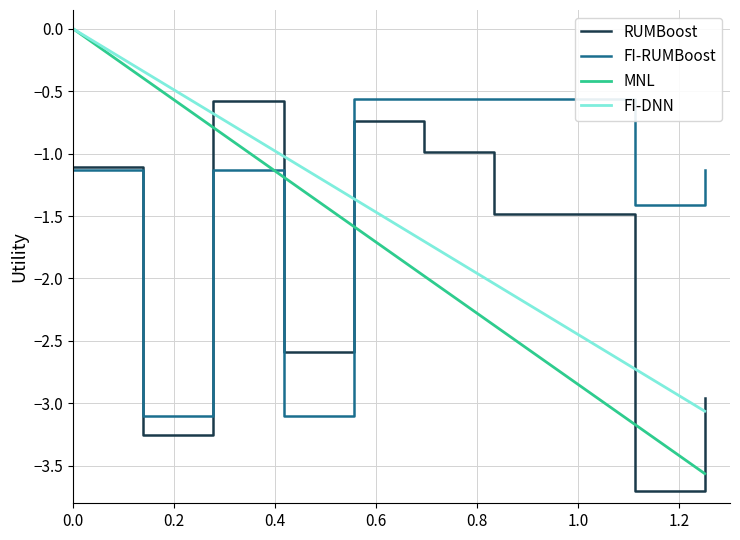

Which series has the widest spread of values?

MNL